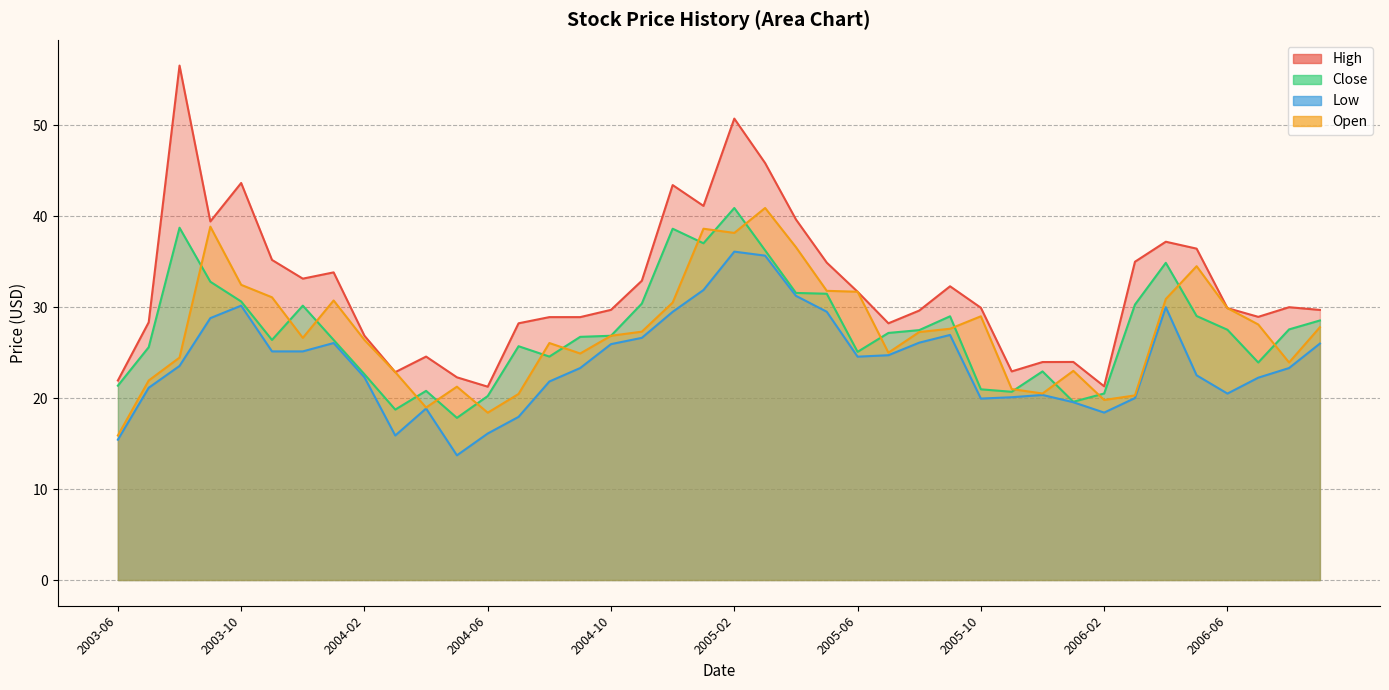

What are all the series names shown in the legend?

High, Close, Low, Open